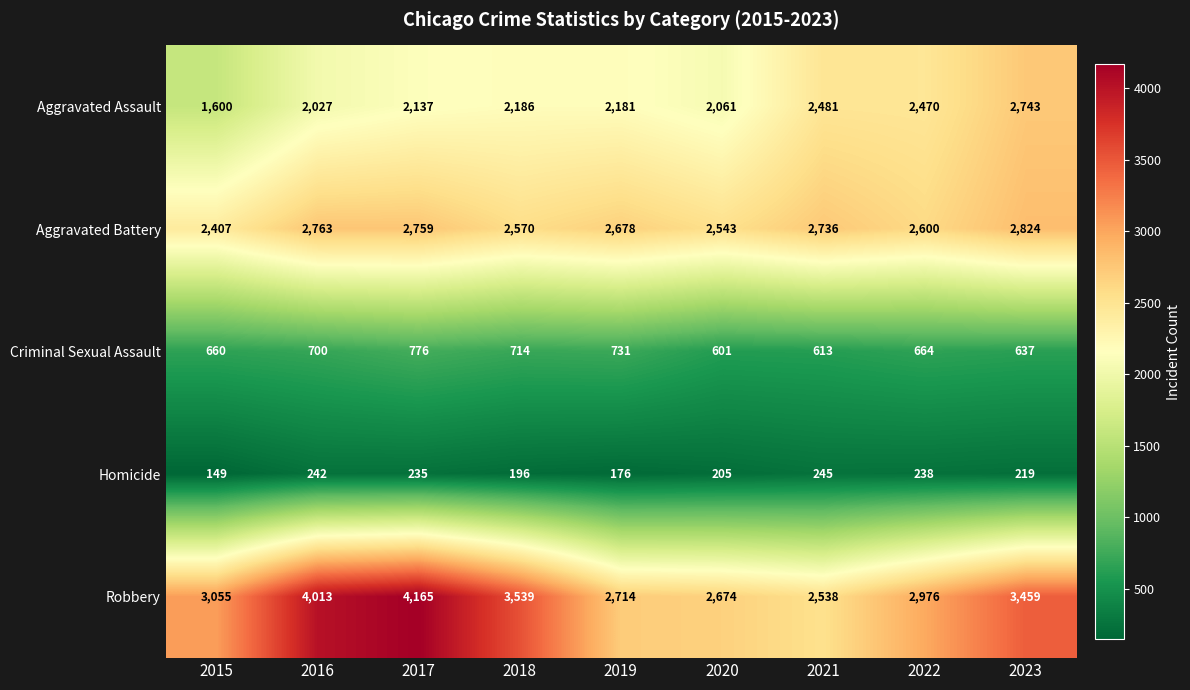

True or false: Aggravated Battery has a value of 2407 at 2015.

True